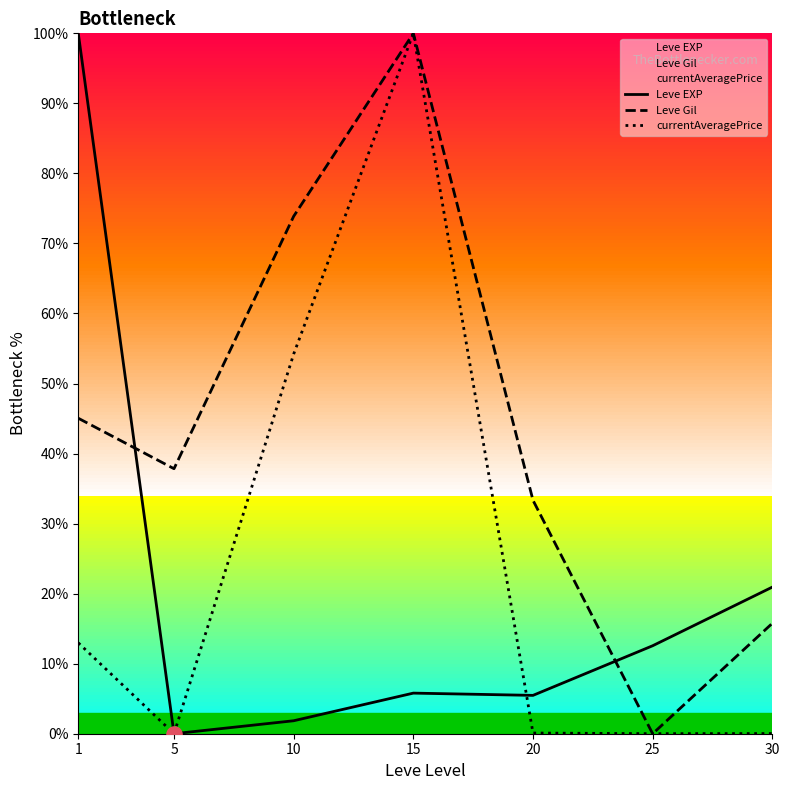

What is the total value across all series at 5?

37.8